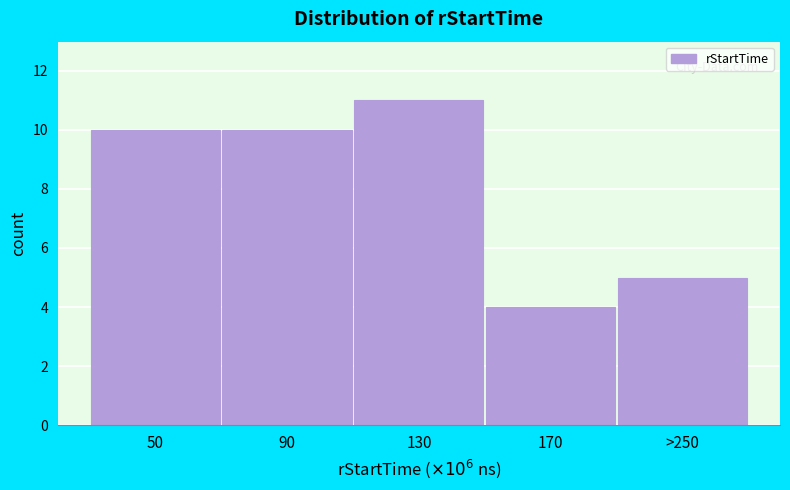

Reading right to left, what are all the values shown in this chart?

5	4	11	10	10